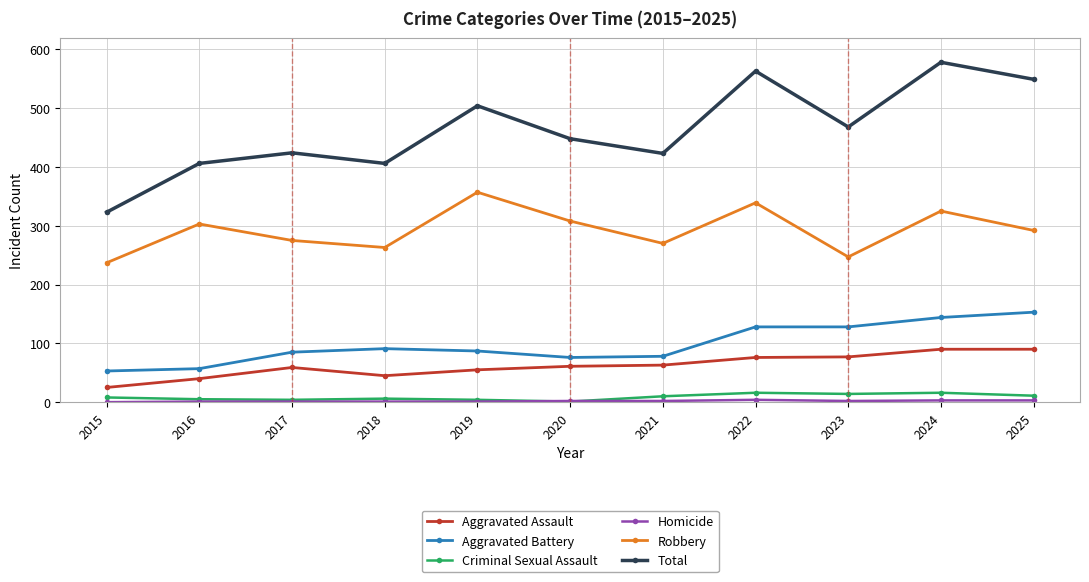

At how many categories does at least one series exceed 479?

4